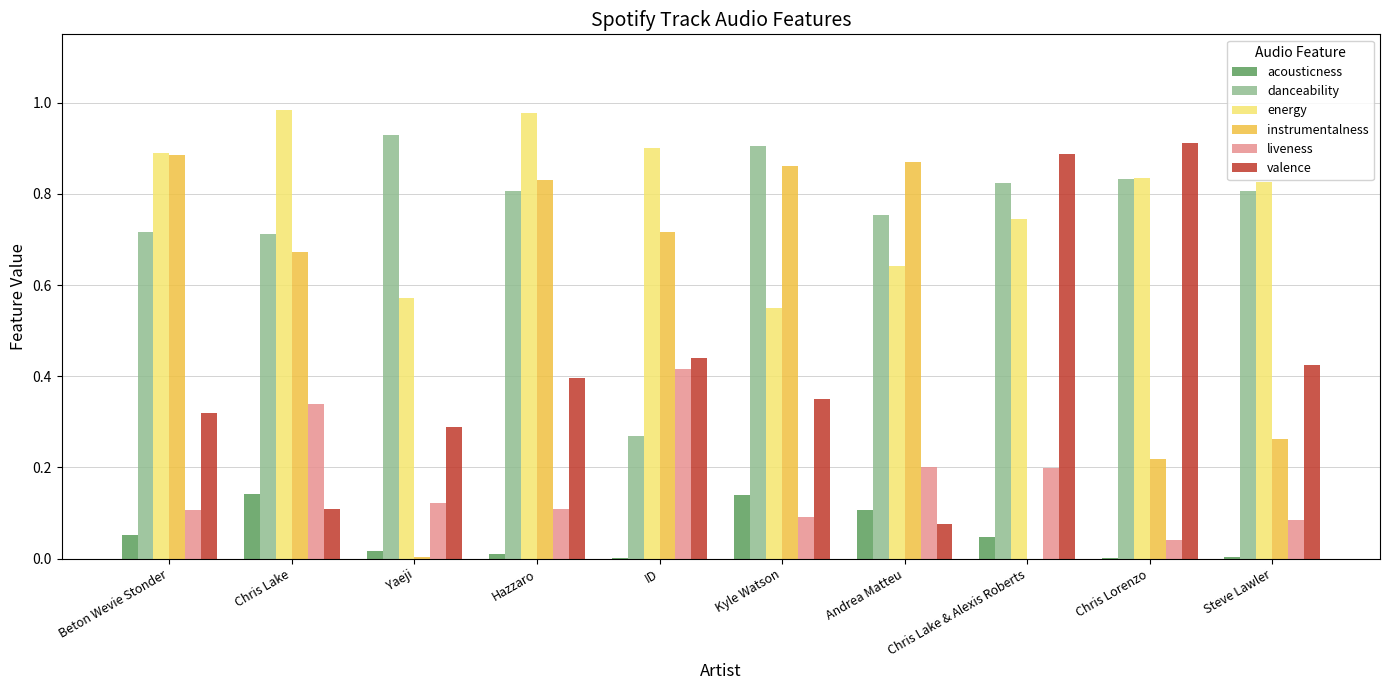

What is the sum of all instrumentalness values?

5.3